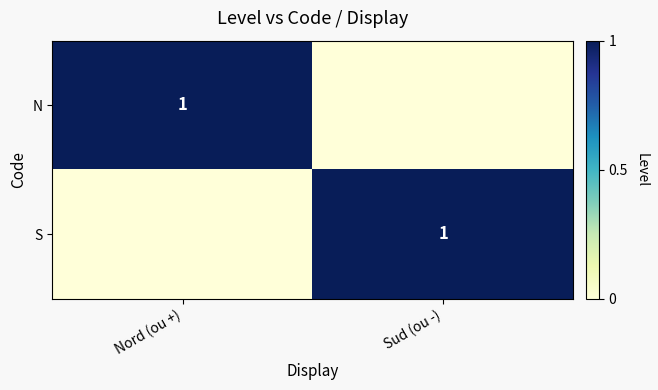

Where is S nearest to the value 0?

Nord (ou +)